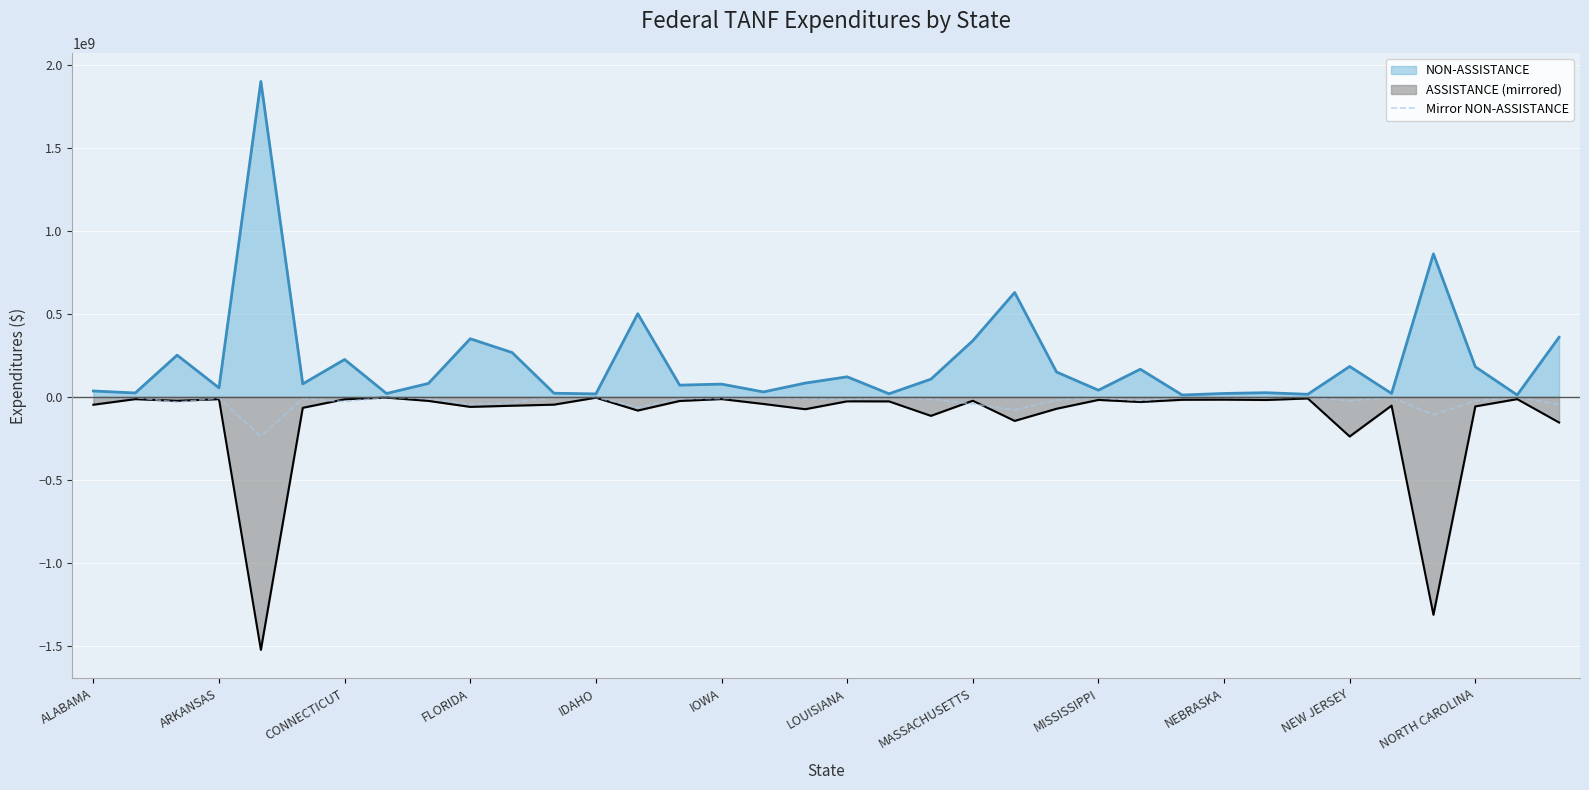

Where does the data first go above -9843880?

ALABAMA